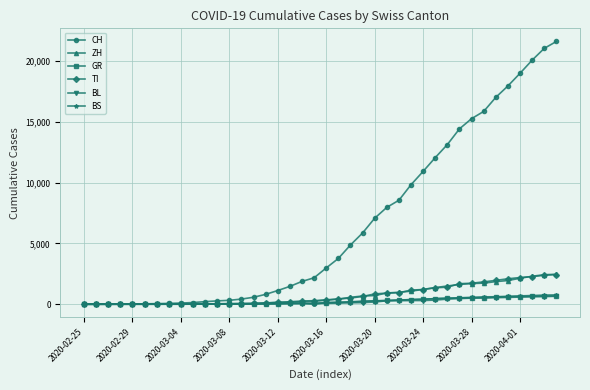

How many values in the CH series are below 2983?

20